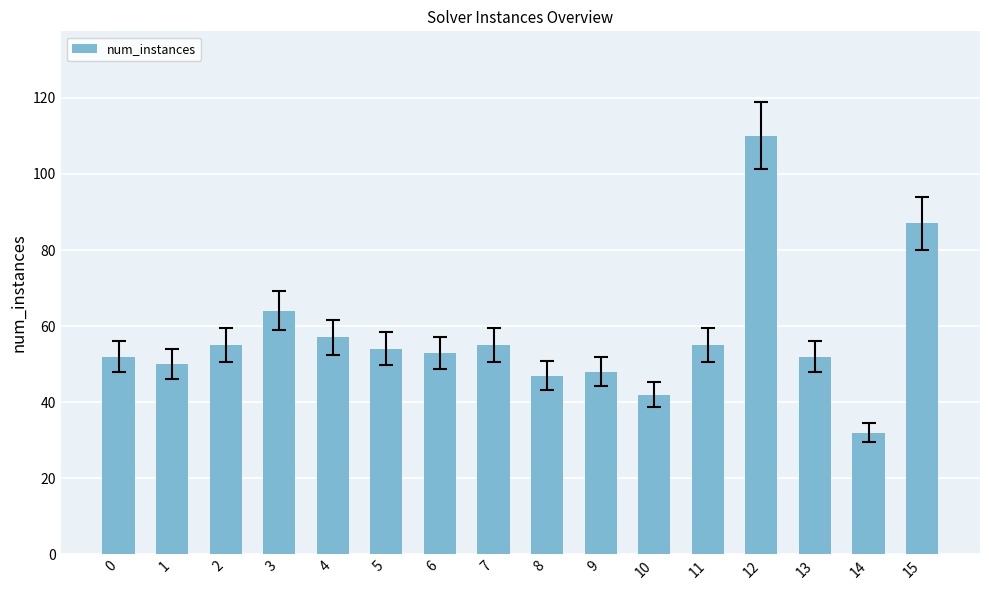

Reading left to right, extract all data points from this chart.

52	50	55	64	57	54	53	55	47	48	42	55	110	52	32	87